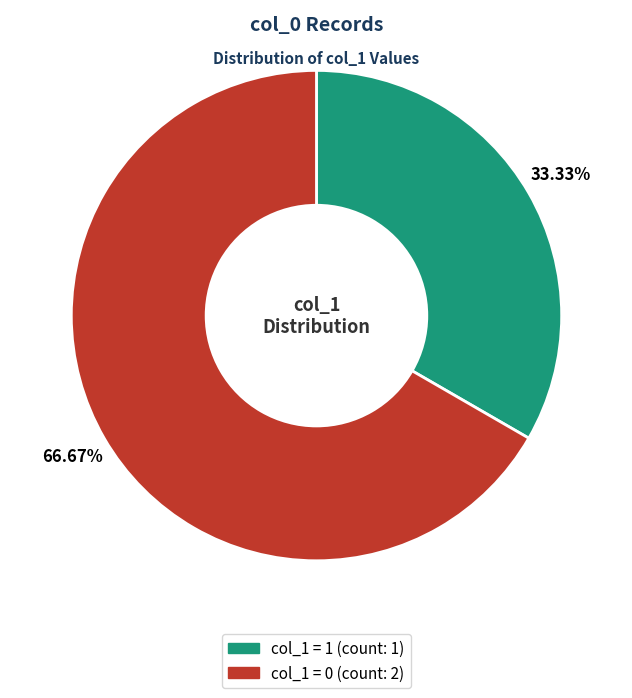

Does any single category account for the majority?

Yes